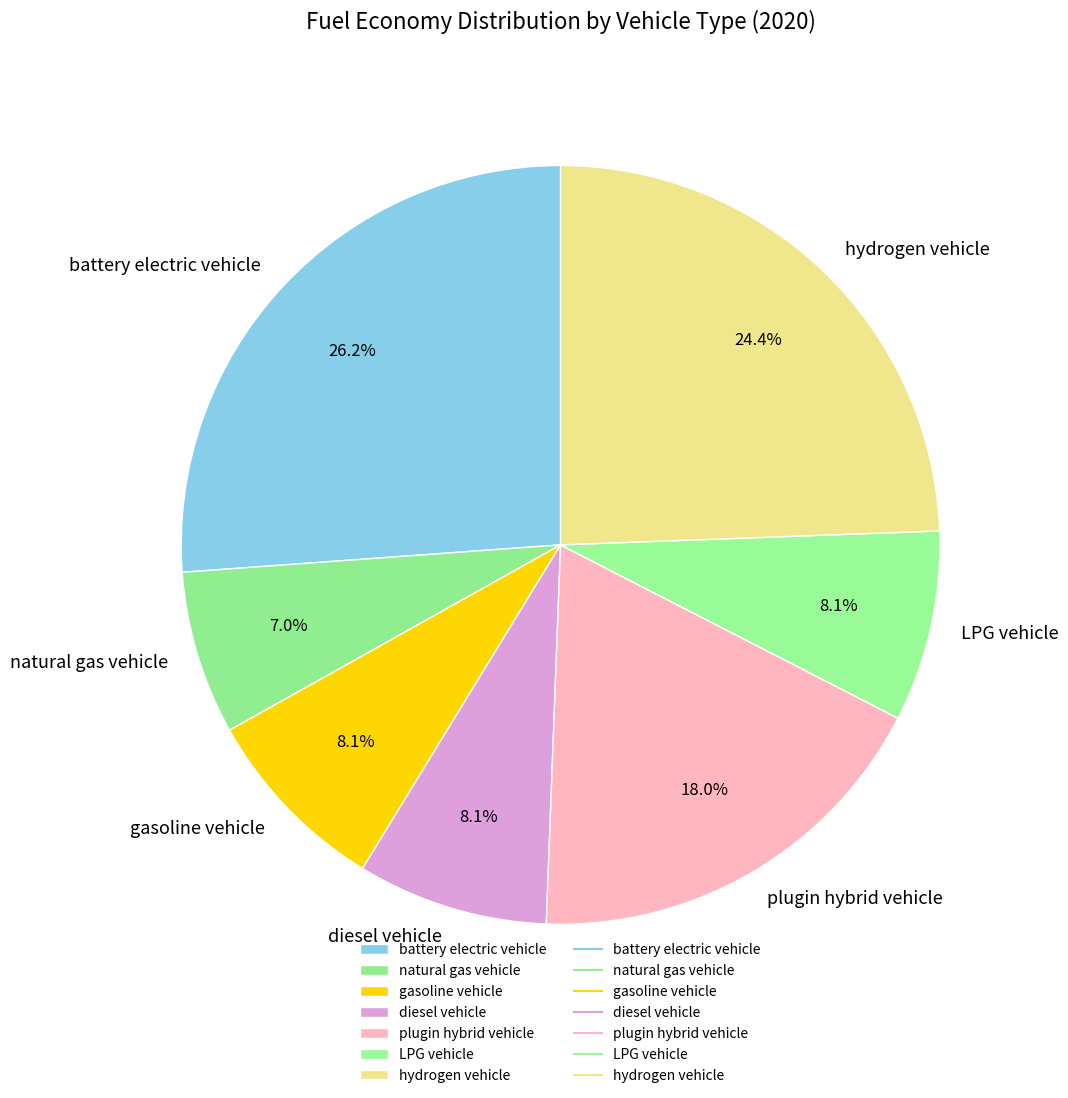

True or false: diesel vehicle accounts for 1% of the total.

False